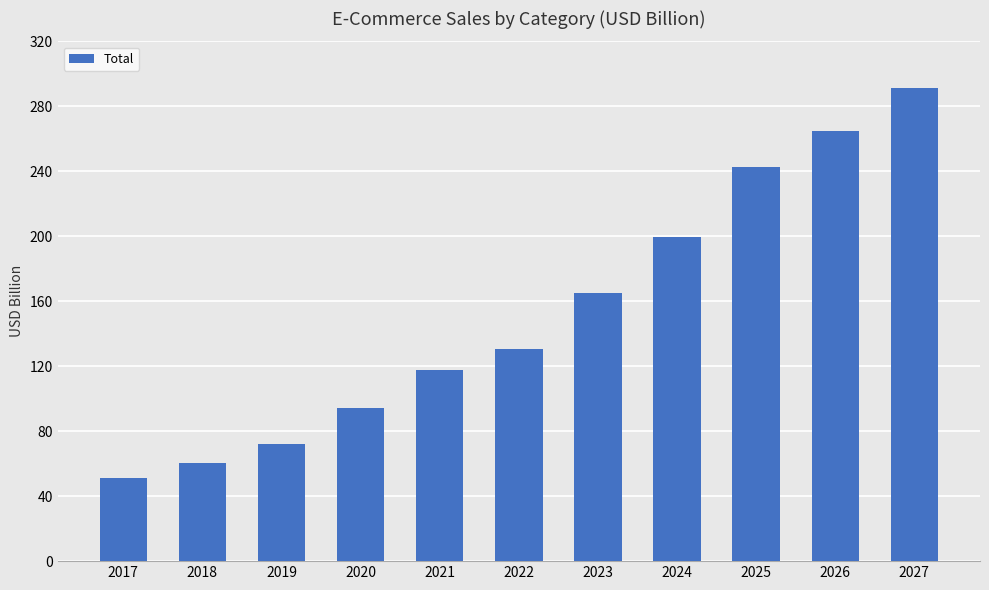

What is the ratio of the value at 2019 to the value at 2027?

0.2